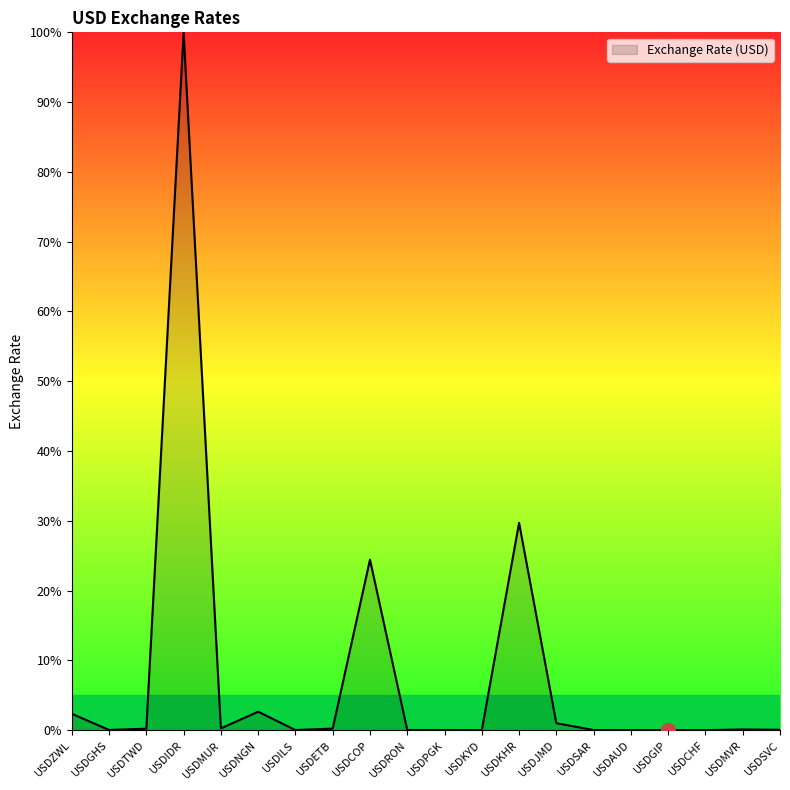

Which label corresponds to the largest value in the chart?

USDIDR